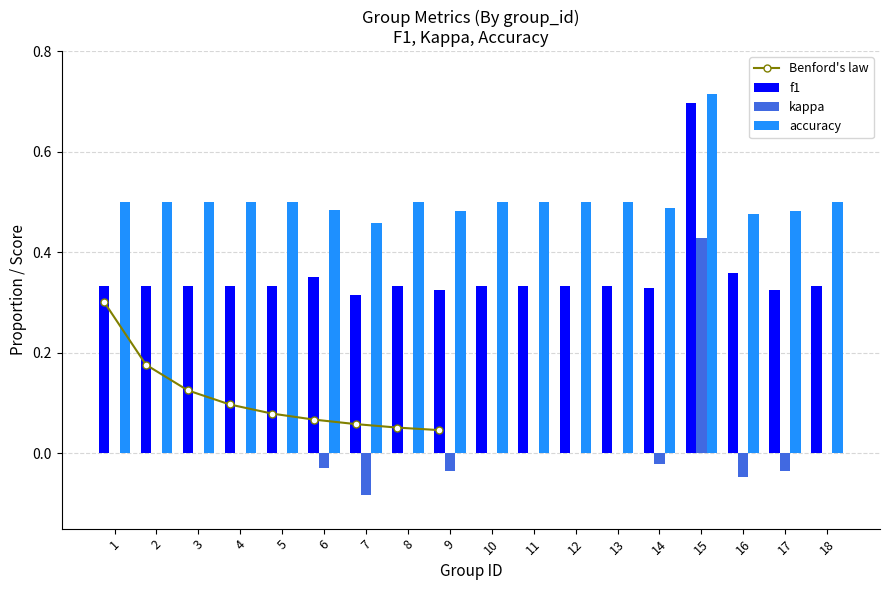

What is the difference between the highest and lowest values at 12?

0.5